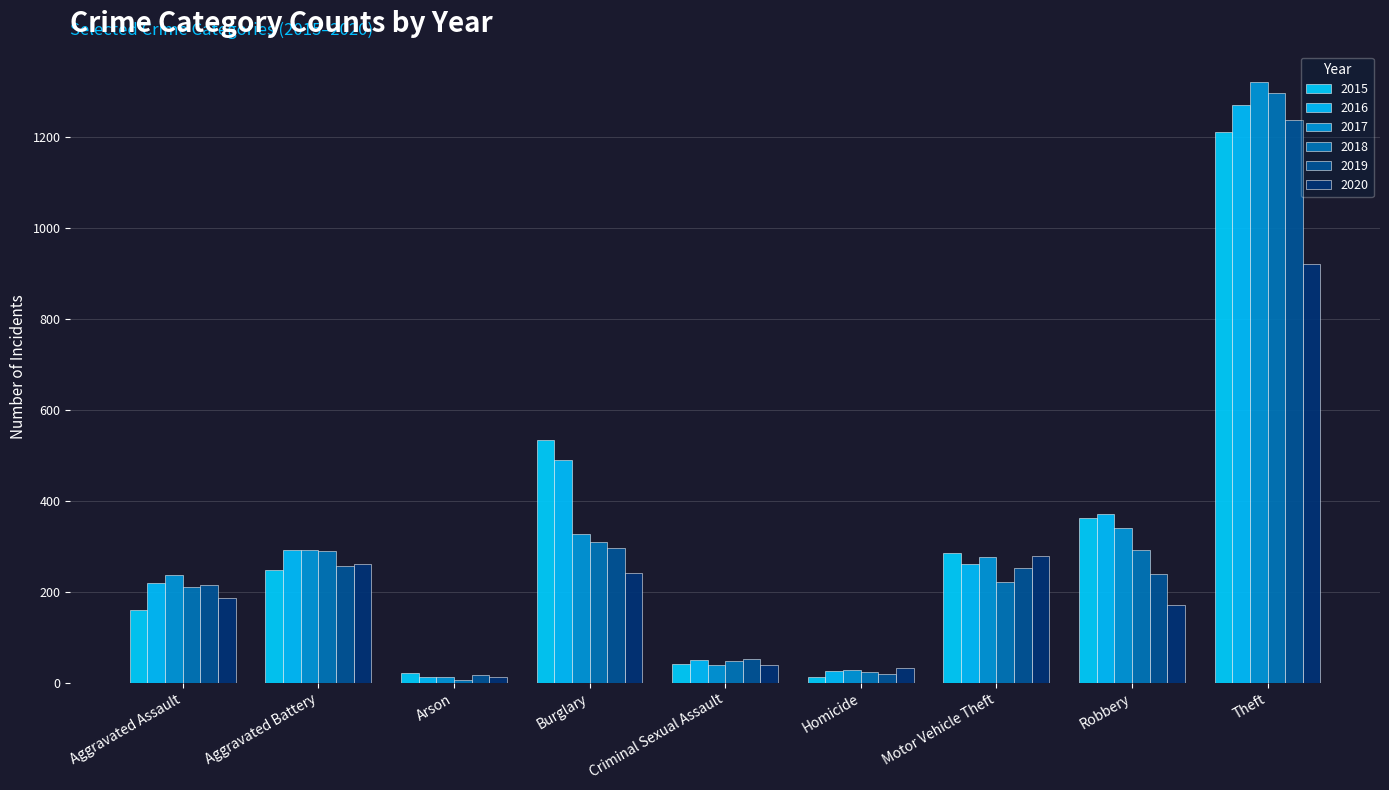

Does the chart contain stacked bars?

No